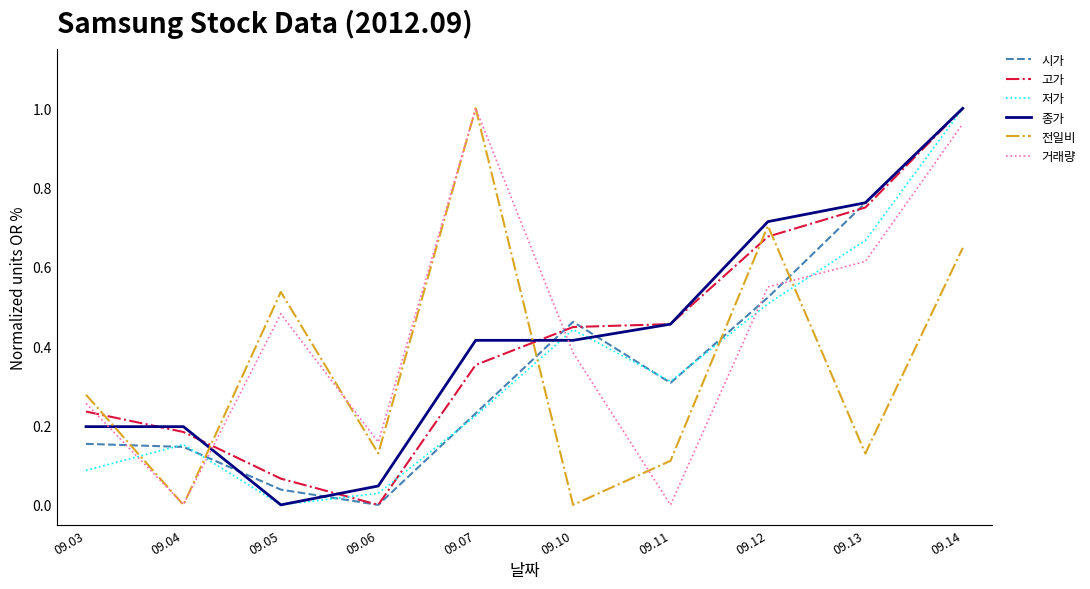

Is the value of 고가 at 09.13 greater than the value of 거래량 at 09.06?

Yes